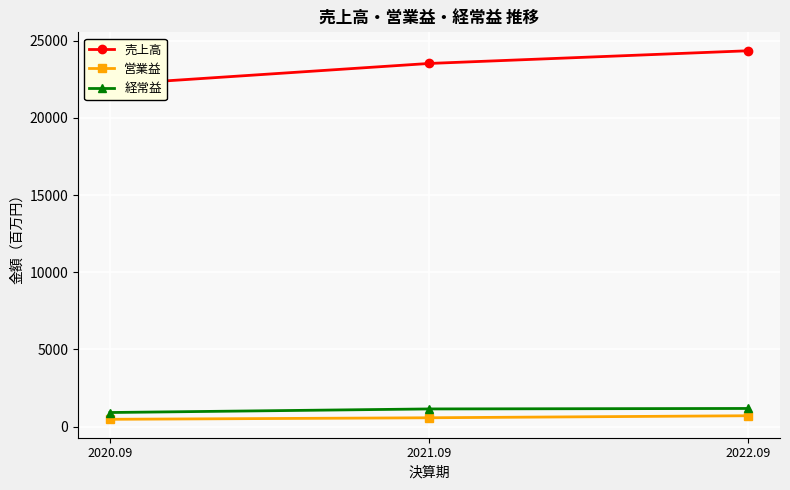

What is the label of the 2nd point from the left?

2021.09